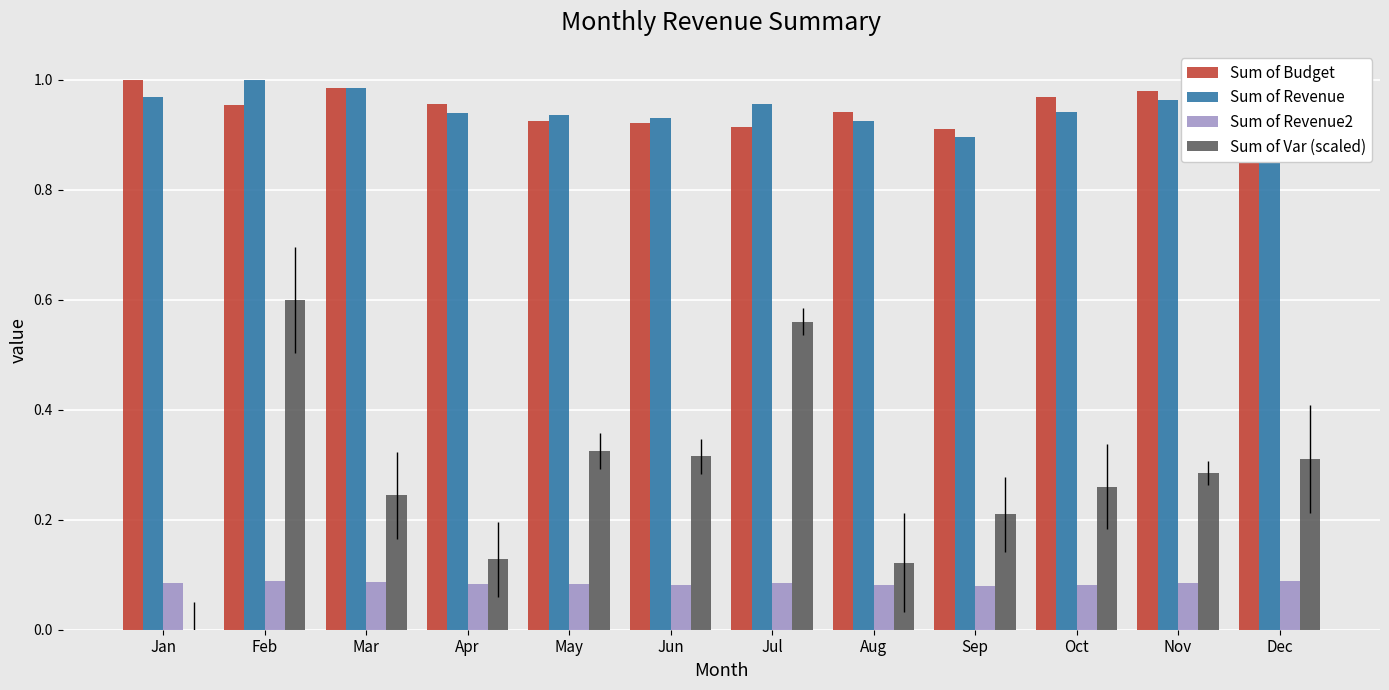

What is the total value across all series at Jul?

2.5